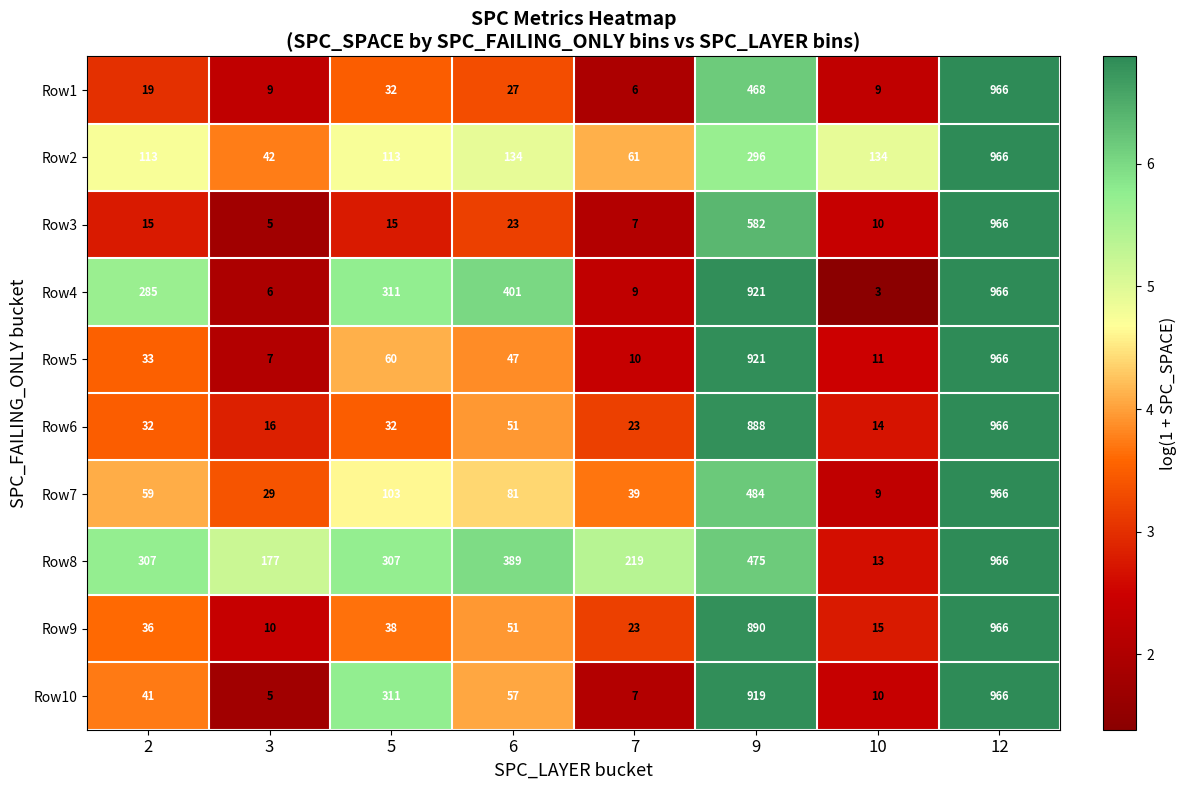

The Row10 series shows 24 at 2. True or false?

False